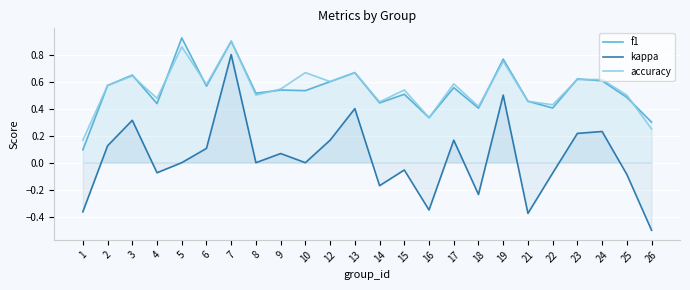

Read the kappa value at 14.

-0.2